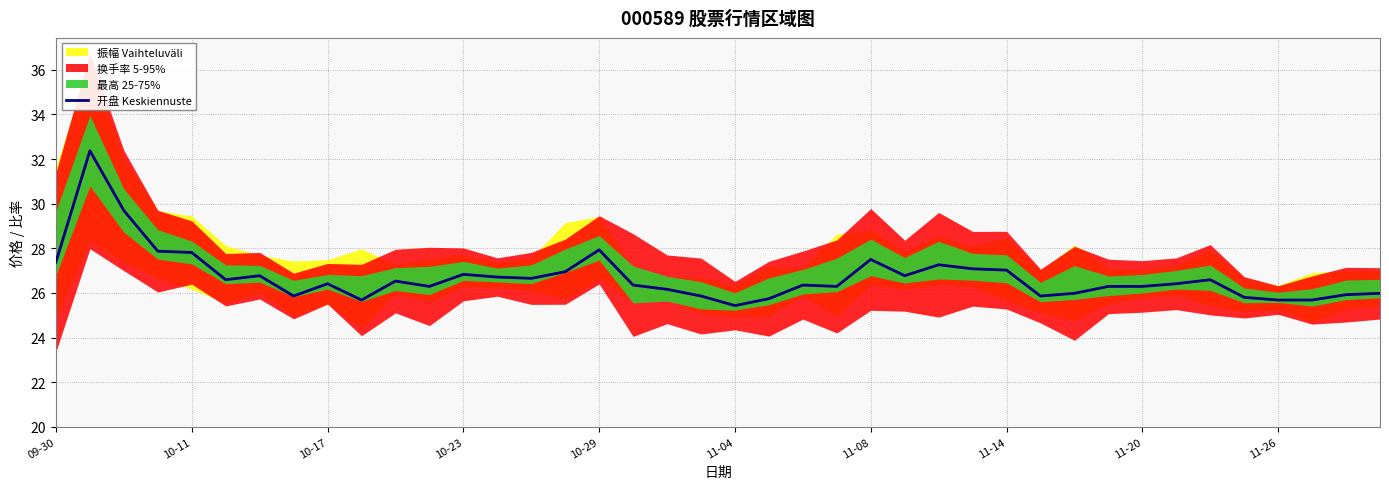

What is the highest value of the 开盘 Keskiennuste series?

32.4